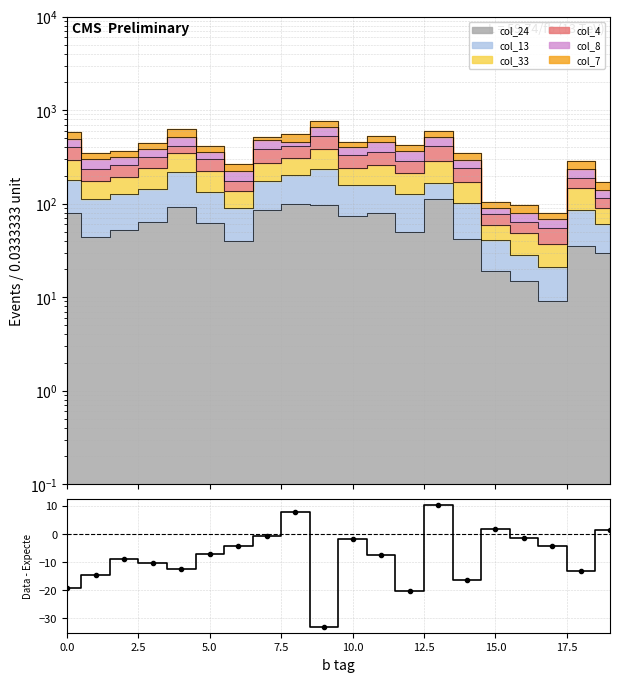

What is the change in value from 15 to 17?

-6.2